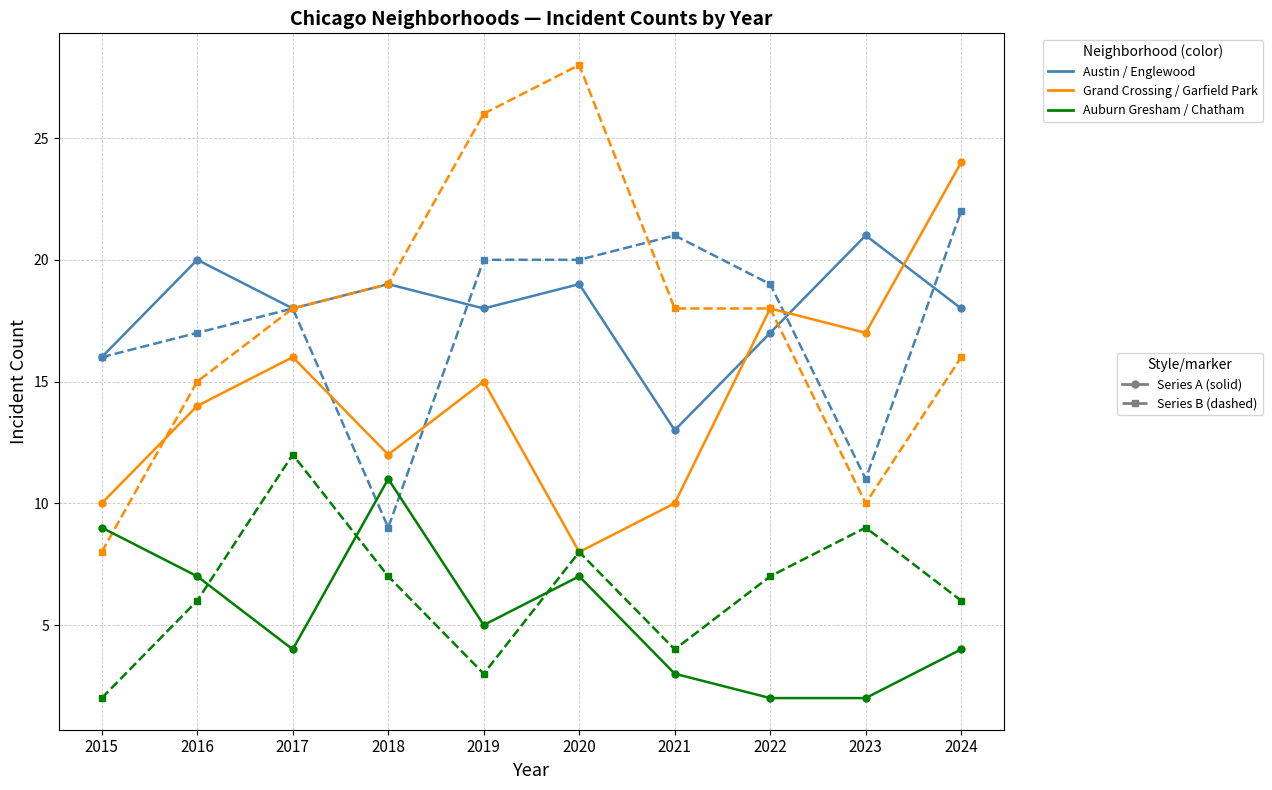

What is the total value across all series at 2018?

77